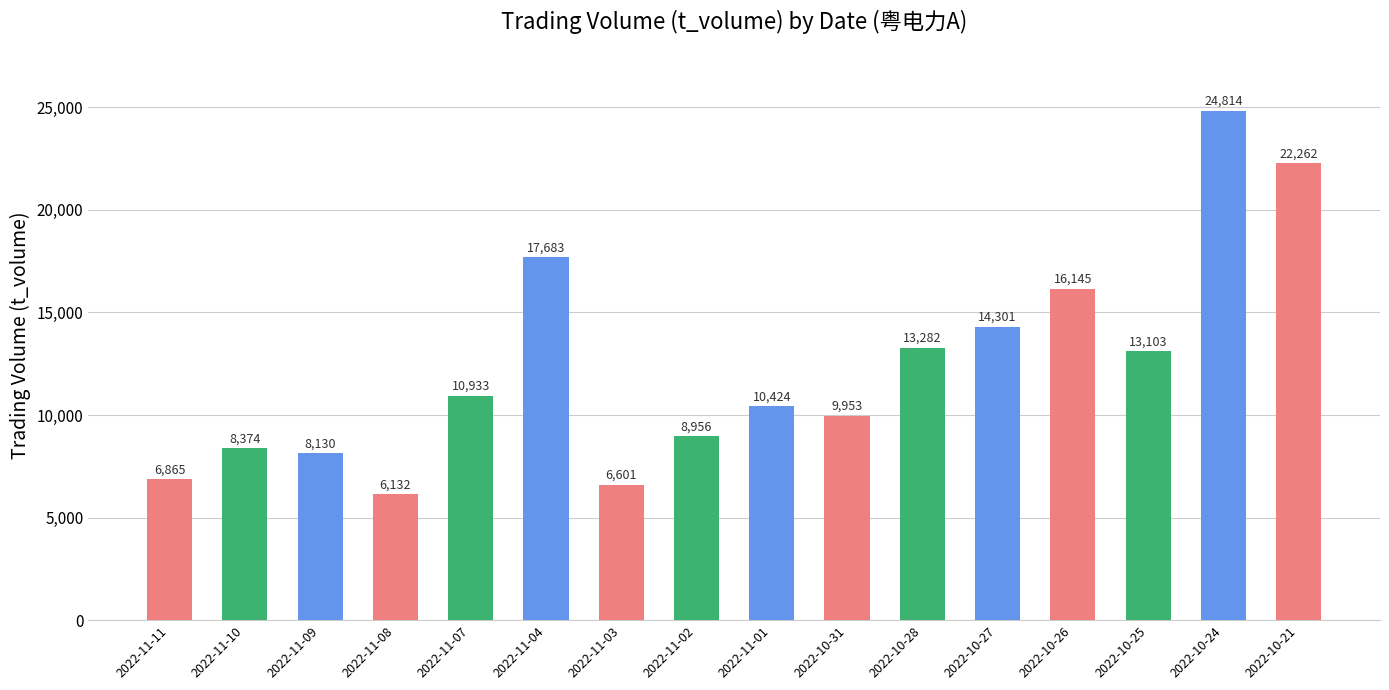

Rank the categories by value from highest to lowest.

2022-10-24, 2022-10-21, 2022-11-04, 2022-10-26, 2022-10-27, 2022-10-28, 2022-10-25, 2022-11-07, 2022-11-01, 2022-10-31, 2022-11-02, 2022-11-10, 2022-11-09, 2022-11-11, 2022-11-03, 2022-11-08